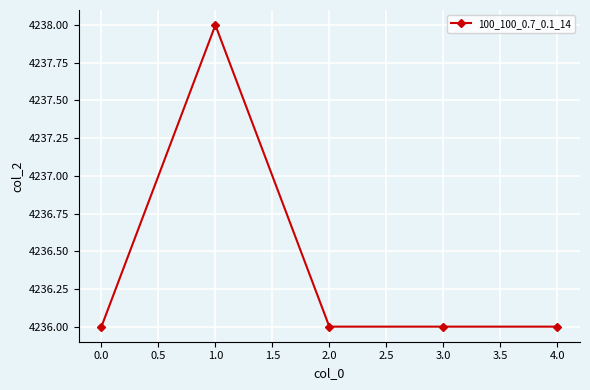

Is it true that the value at 2.0 is 1464?

False